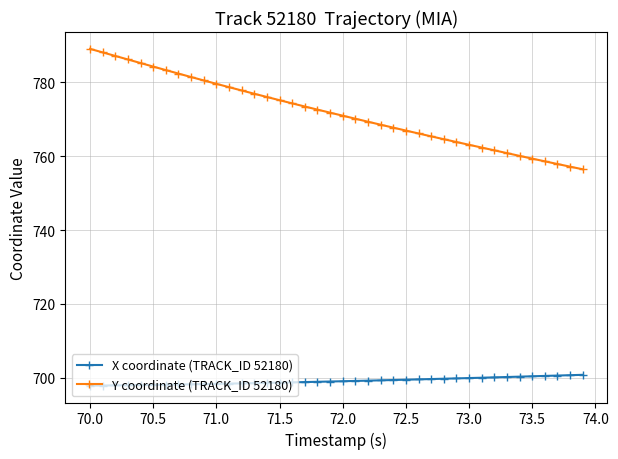

Does the chart display data point markers on the line(s)?

Yes